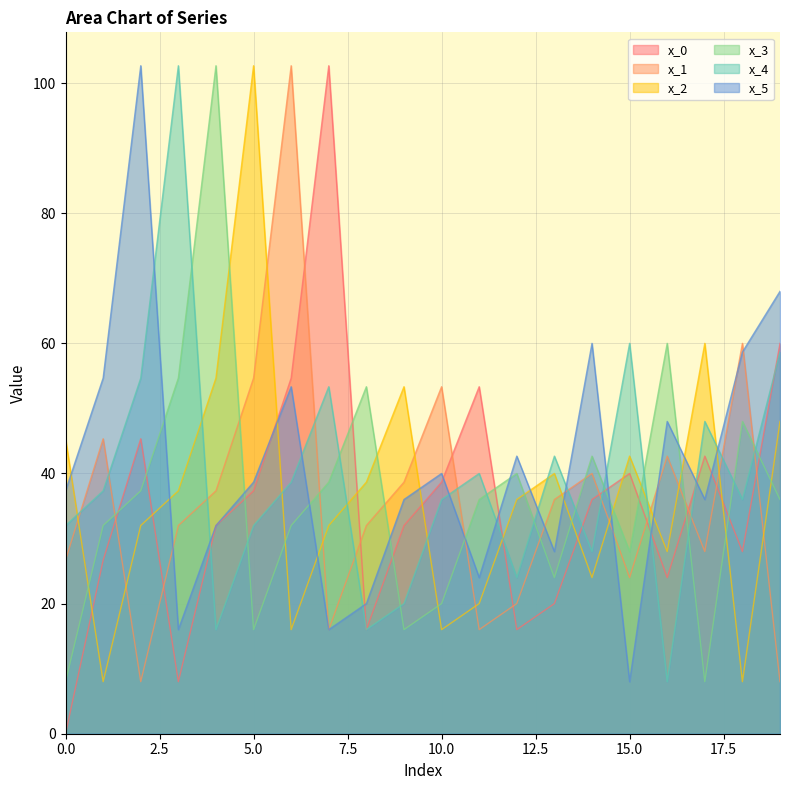

Rank the categories by x_1 value from highest to lowest.

6, 18, 5, 10, 1, 16, 14, 9, 4, 13, 3, 8, 17, 0, 15, 12, 7, 11, 2, 19